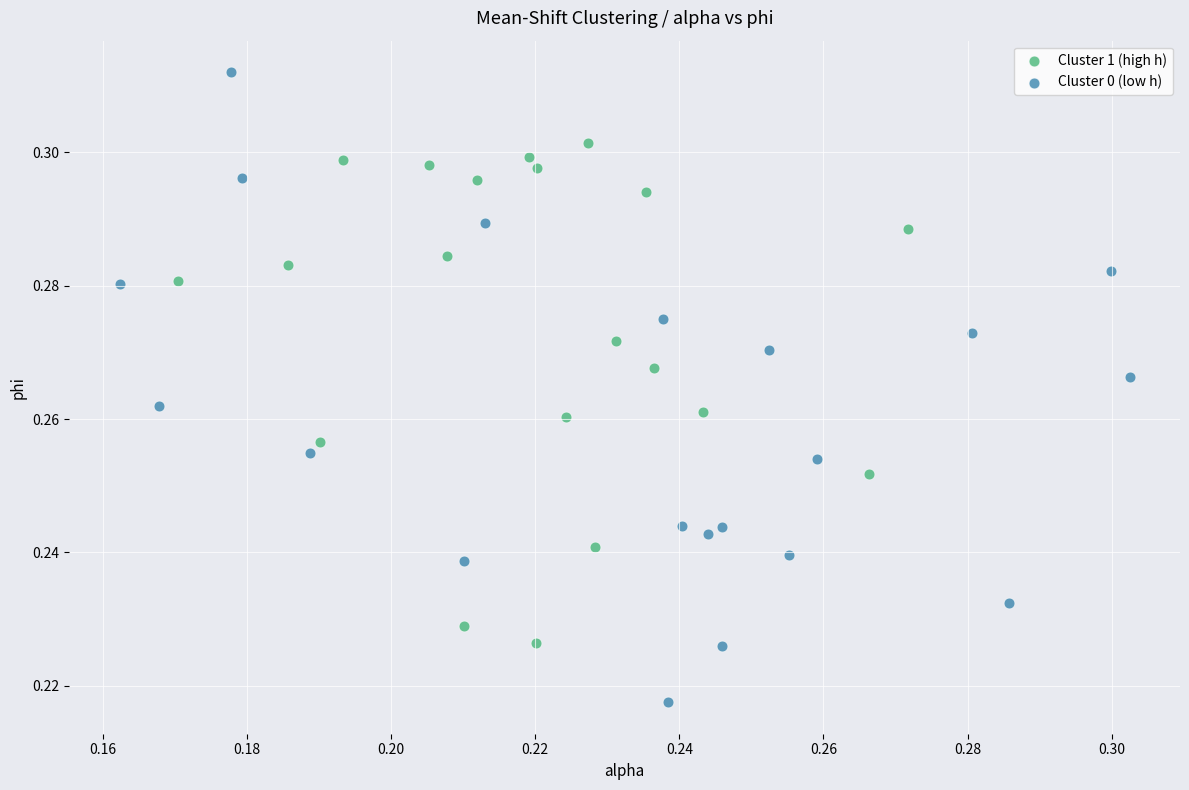

Which series reaches the minimum Y coordinate?

Cluster 0 (low h)